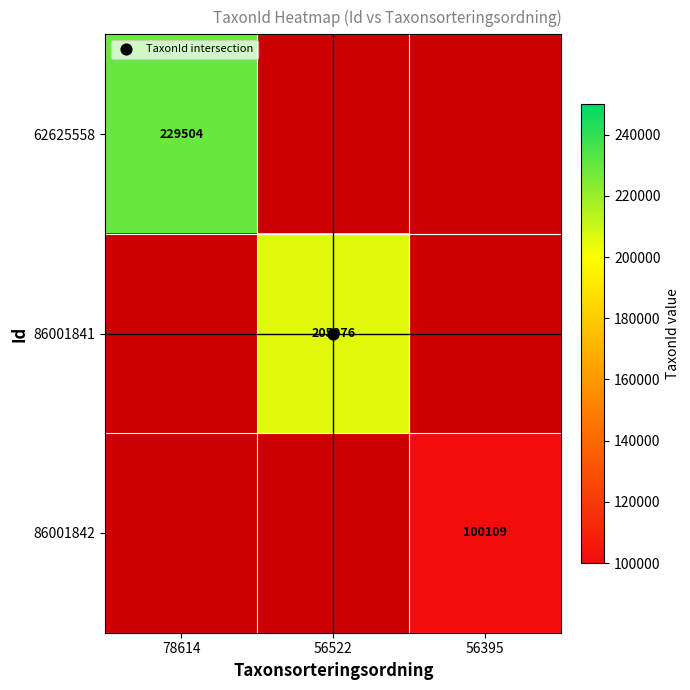

Count the number of data series in this chart.

3